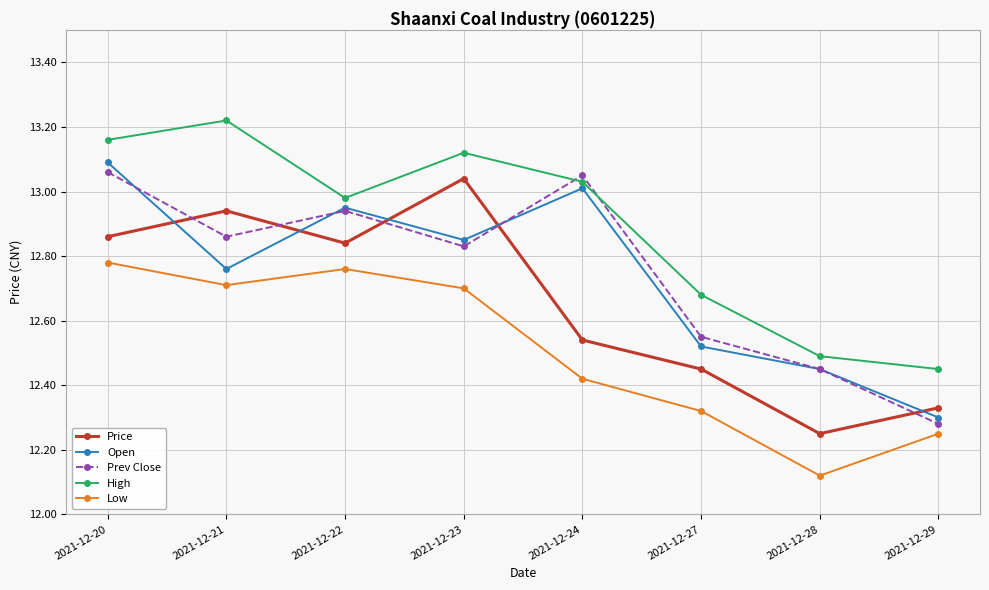

True or false: Low and Prev Close cross at least once.

False